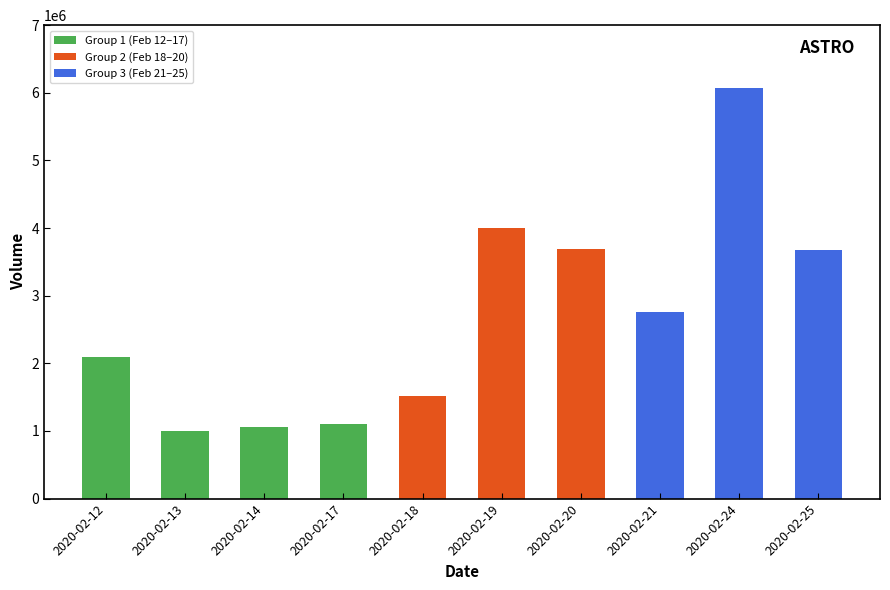

What is the change in value from 2020-02-12 to 2020-02-17?

-1002000